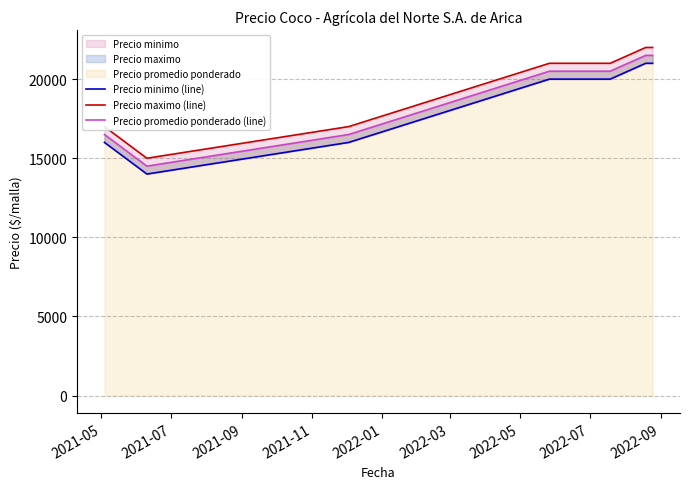

Rank the series at 2021-11 from highest to lowest value.

Precio maximo (line), Precio promedio ponderado (line), Precio minimo (line)